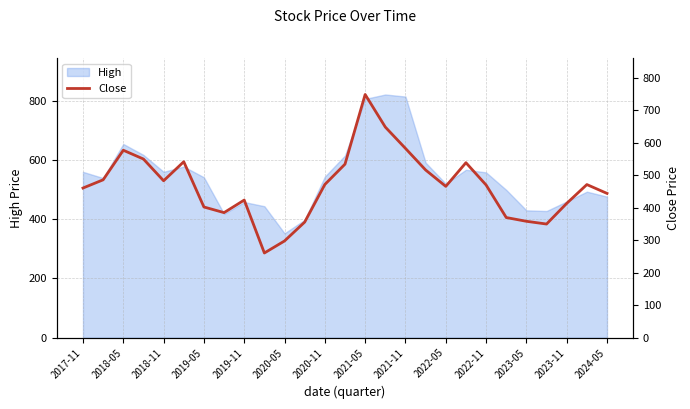

What is the highest value of the High series?

821.0